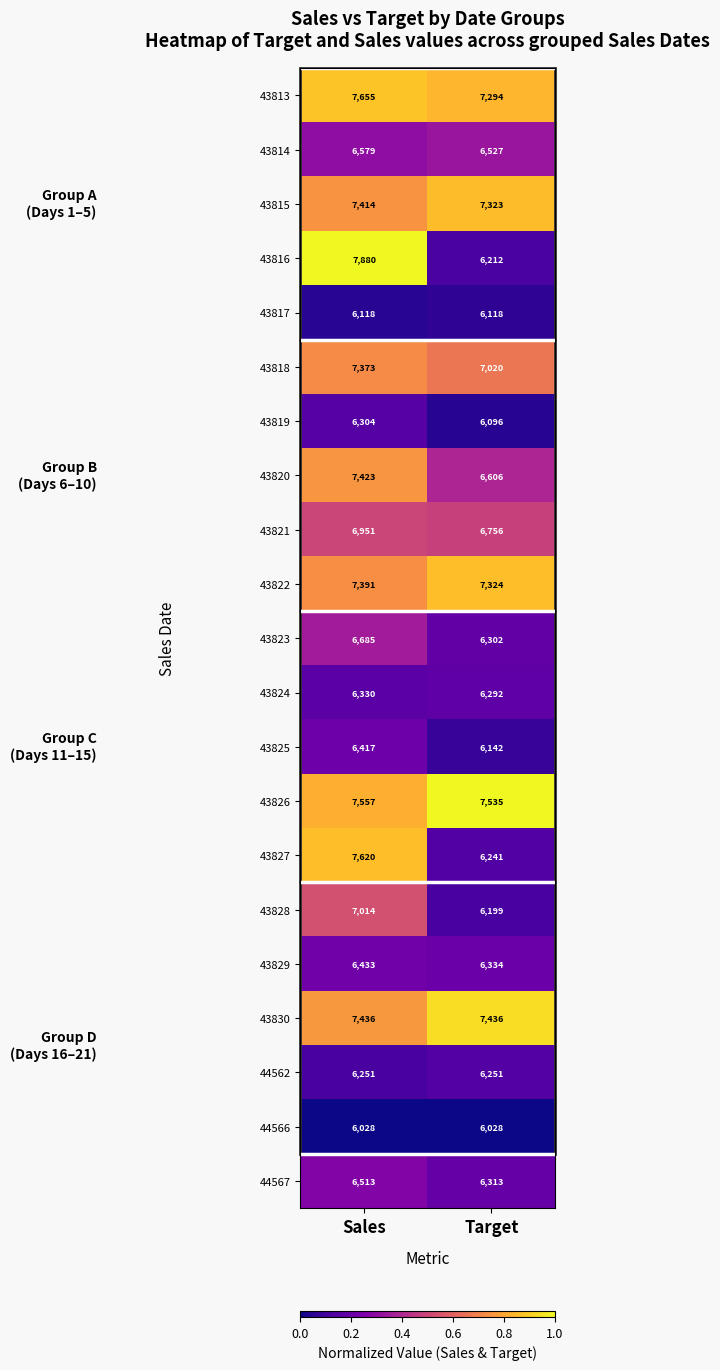

Which series has the largest total across all categories?

43826